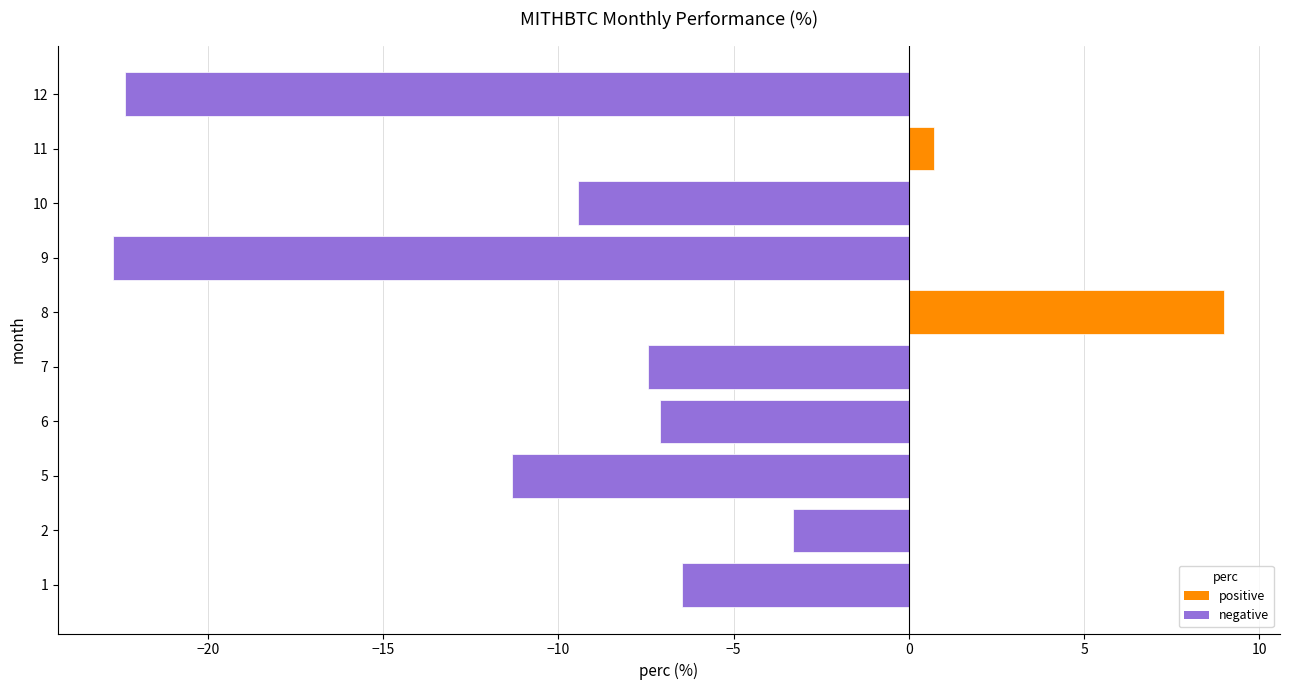

List the labels in order of value, smallest first.

9, 12, 5, 10, 7, 6, 1, 2, 11, 8